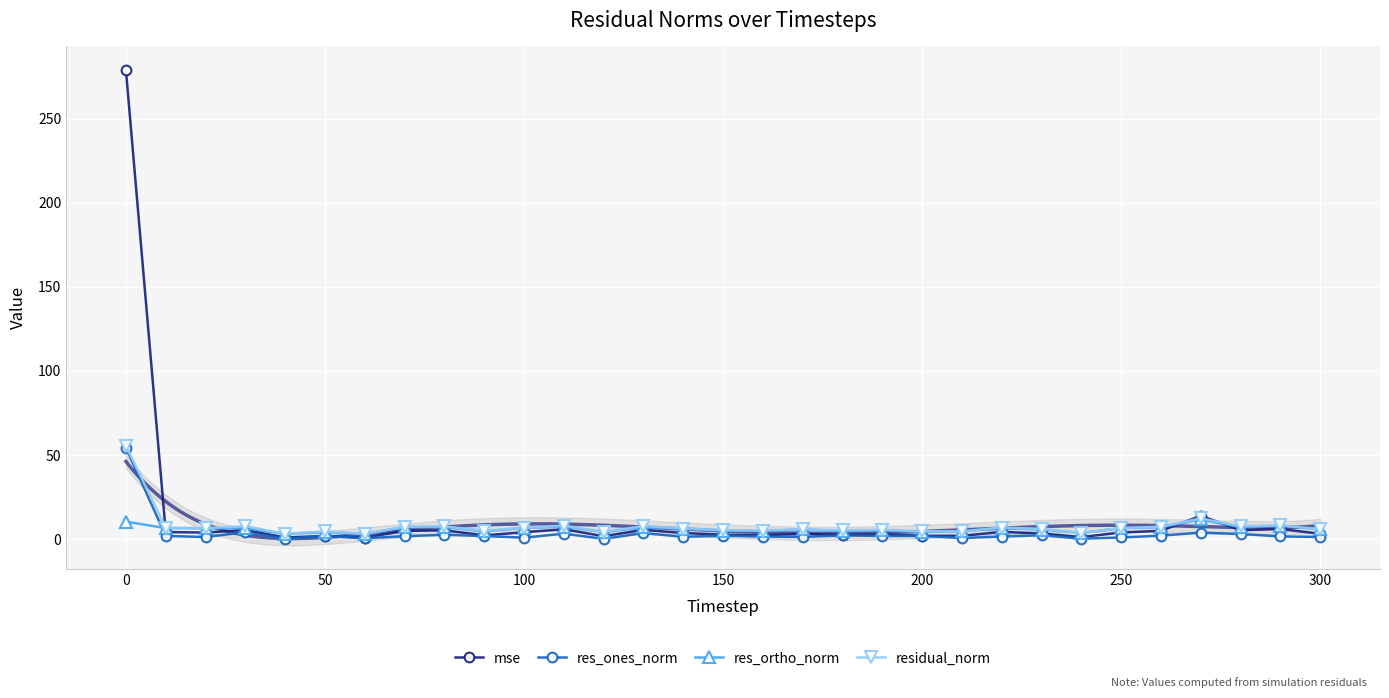

True or false: residual_norm has more than 0 points higher than both neighbors.

True